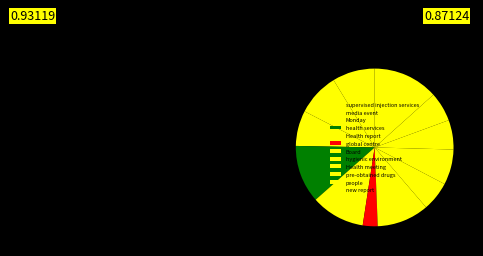

Count the number of slices in the pie.

12